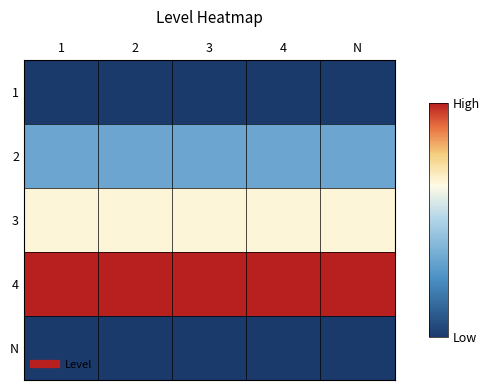

What is the total value across all series at 1?

11